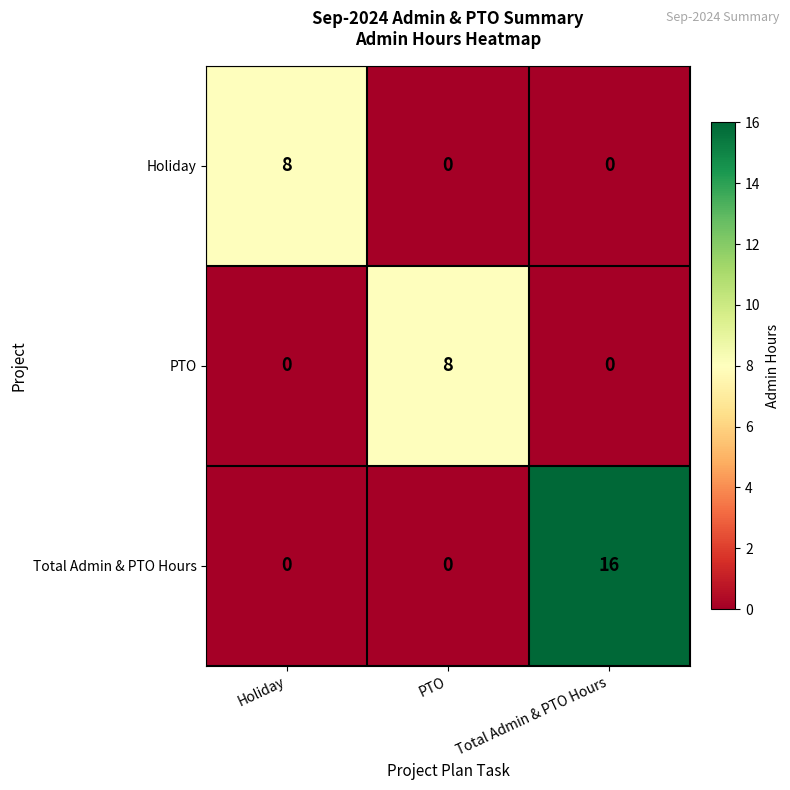

Reading left to right, extract all data points from this chart.

Holiday: 8	0	0
PTO: 0	8	0
Total Admin & PTO Hours: 0	0	16